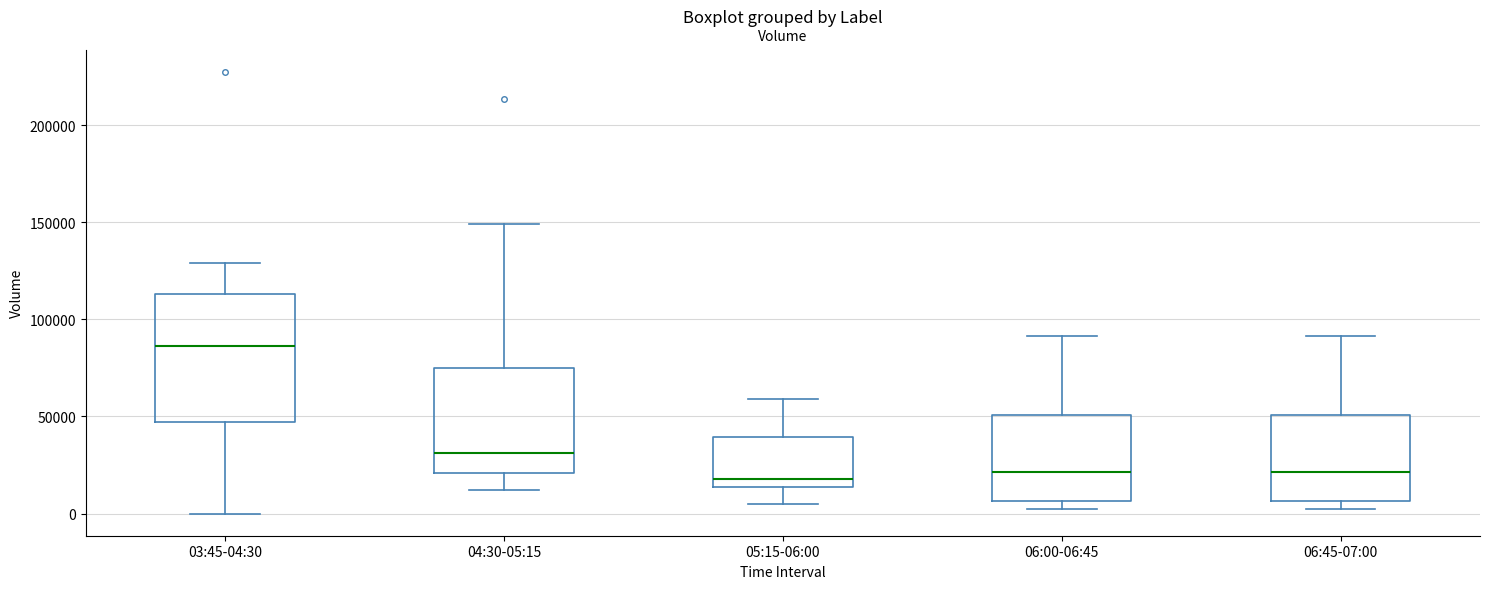

Reading left to right, transcribe this box plot: for each box, give where its median line is, the range the box spans, and where its two whiskers end, as read against the y-axis. The values are not printed on the chart, so give them approximately, as read against the axis.

03:45-04:30: median 85000, box 45000 to 115000, whiskers 0 to 130000
04:30-05:15: median 30000, box 20000 to 75000, whiskers 10000 to 150000
05:15-06:00: median 20000, box 15000 to 40000, whiskers 5000 to 60000
06:00-06:45: median 20000, box 5000 to 50000, whiskers 0 to 90000
06:45-07:00: median 20000, box 5000 to 50000, whiskers 0 to 90000